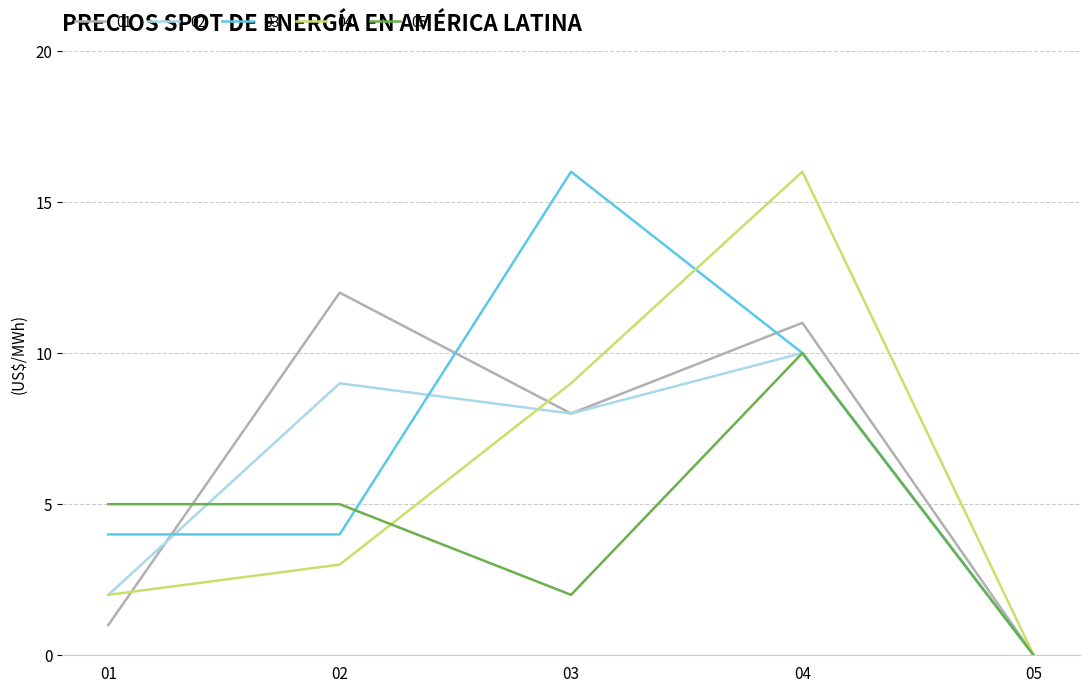

What is the difference between the highest and lowest values at 02?

9